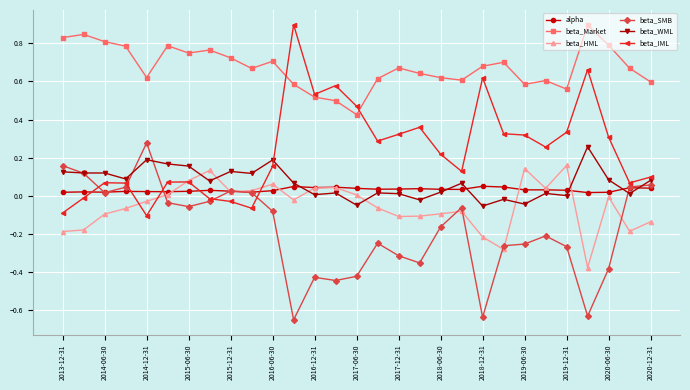

Which series has the largest total across all categories?

beta_Market